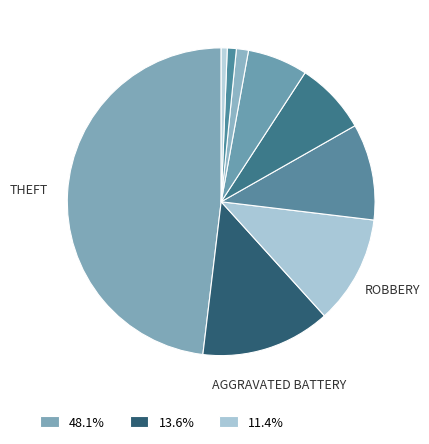

How many segments does this pie chart have?

9